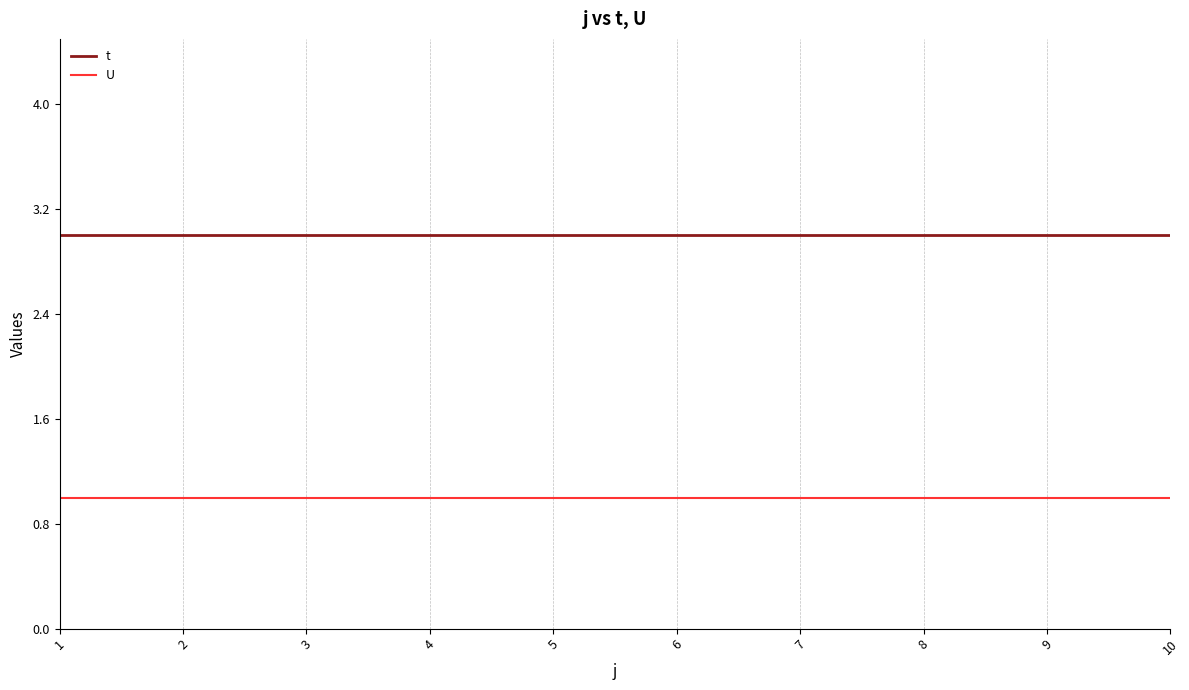

What is the average value of the t series?

3